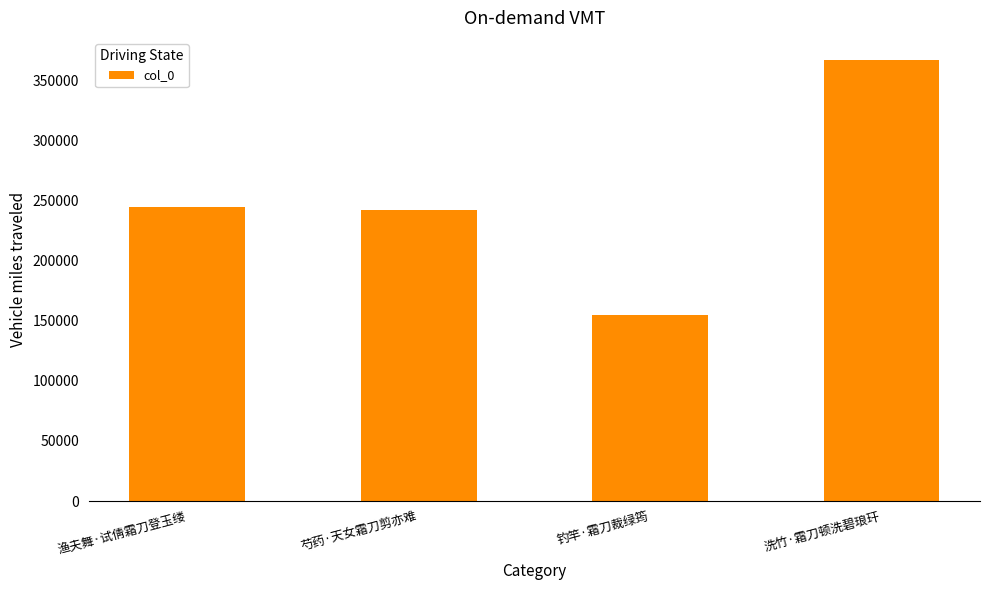

How many bars are there in total?

4